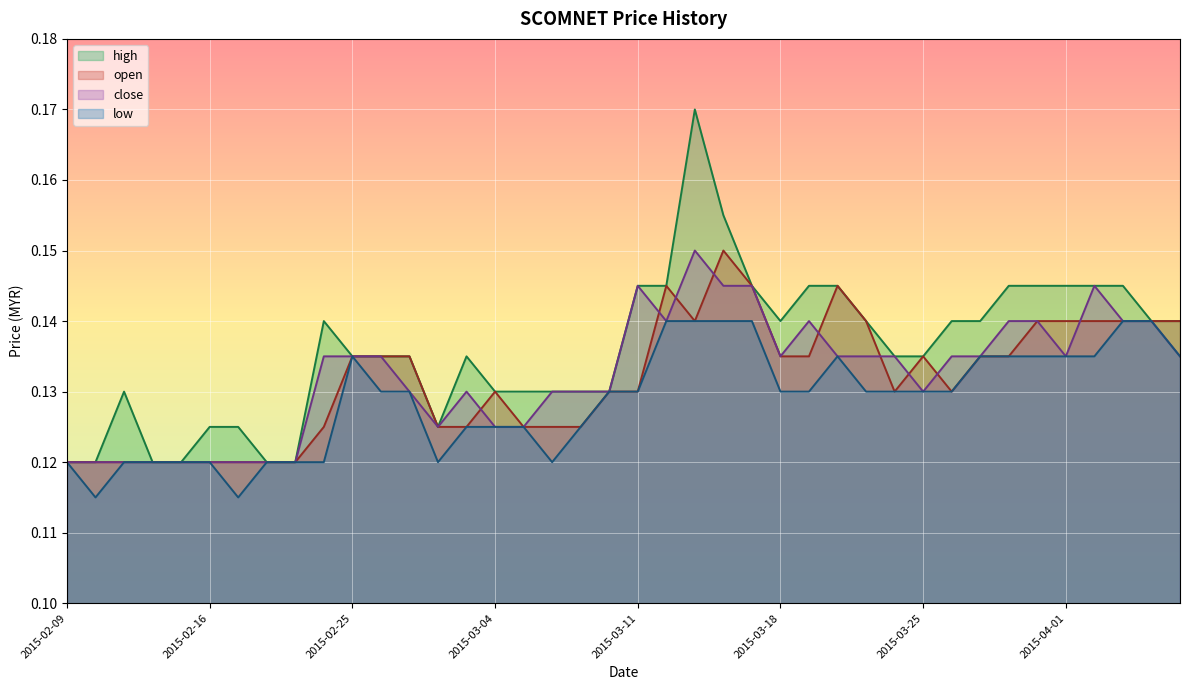

Reading left to right, extract all data points from this chart.

open: 0.1	0.1	0.1	0.1	0.1	0.1	0.1	0.1	0.1	0.1	0.1	0.1	0.1	0.1	0.1	0.1	0.1	0.1	0.1	0.1	0.1	0.1	0.1	0.1	0.1	0.1	0.1	0.1	0.1	0.1	0.1	0.1	0.1	0.1	0.1	0.1	0.1	0.1	0.1	0.1
high: 0.1	0.1	0.1	0.1	0.1	0.1	0.1	0.1	0.1	0.1	0.1	0.1	0.1	0.1	0.1	0.1	0.1	0.1	0.1	0.1	0.1	0.1	0.2	0.2	0.1	0.1	0.1	0.1	0.1	0.1	0.1	0.1	0.1	0.1	0.1	0.1	0.1	0.1	0.1	0.1
low: 0.1	0.1	0.1	0.1	0.1	0.1	0.1	0.1	0.1	0.1	0.1	0.1	0.1	0.1	0.1	0.1	0.1	0.1	0.1	0.1	0.1	0.1	0.1	0.1	0.1	0.1	0.1	0.1	0.1	0.1	0.1	0.1	0.1	0.1	0.1	0.1	0.1	0.1	0.1	0.1
close: 0.1	0.1	0.1	0.1	0.1	0.1	0.1	0.1	0.1	0.1	0.1	0.1	0.1	0.1	0.1	0.1	0.1	0.1	0.1	0.1	0.1	0.1	0.1	0.1	0.1	0.1	0.1	0.1	0.1	0.1	0.1	0.1	0.1	0.1	0.1	0.1	0.1	0.1	0.1	0.1